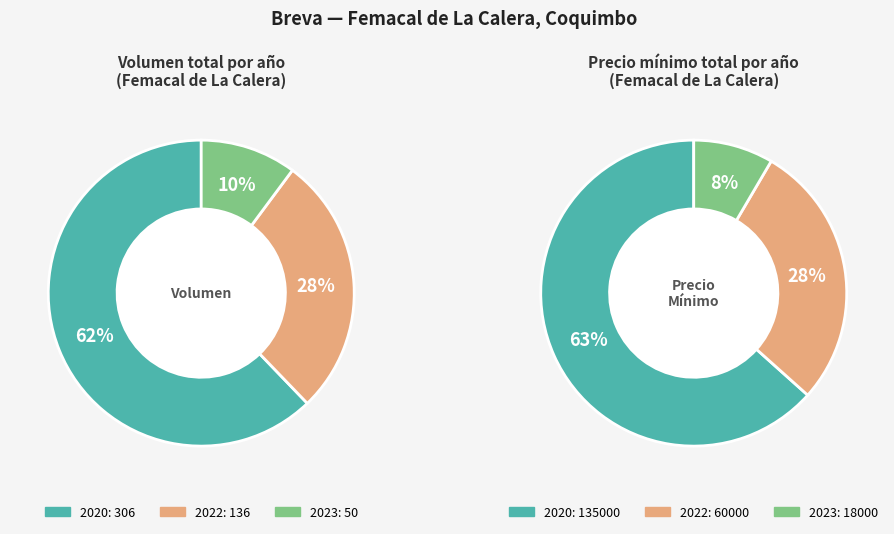

Rank the series by their maximum value, from highest to lowest.

Precio mínimo, Volumen